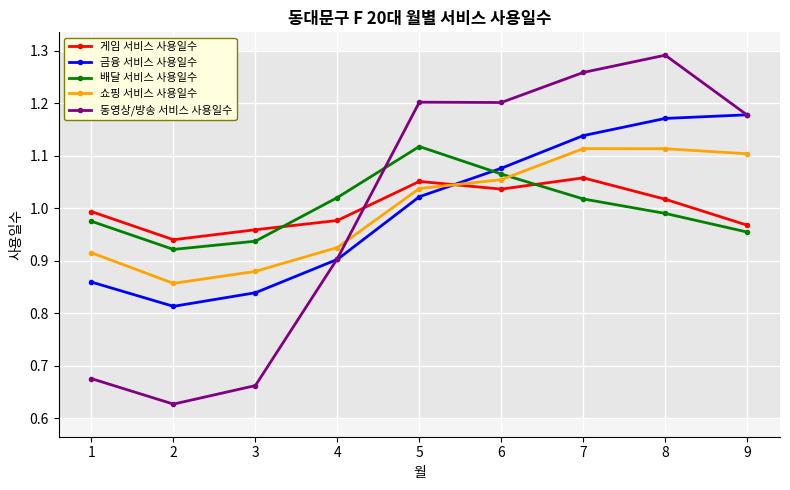

The value of 동영상/방송 서비스 사용일수 at 4 is 1.2. True or false?

False